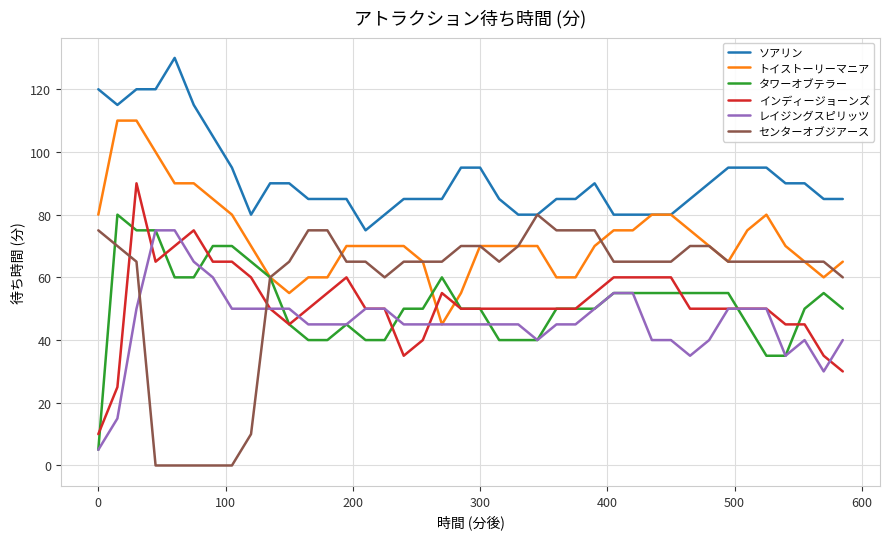

What is the maximum value for センターオブジアース?

80